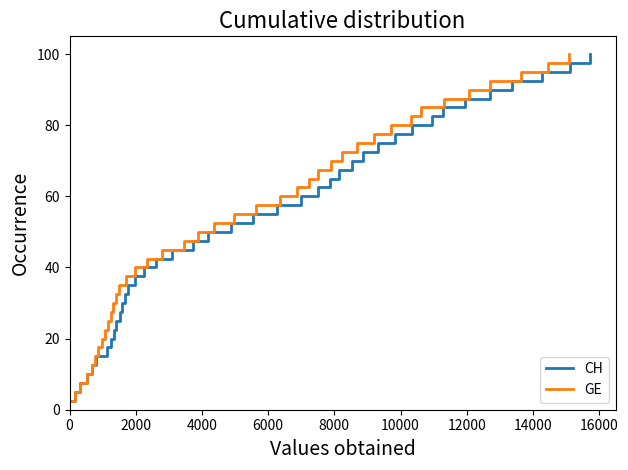

What is the highest value of the CH series?

100.0